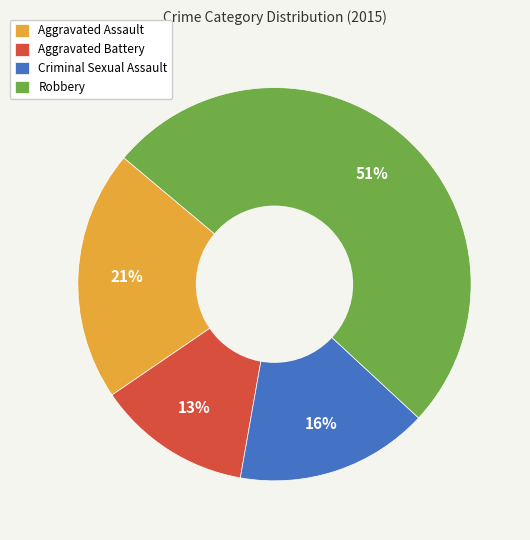

To the nearest percent, what portion does Aggravated Assault represent?

21%